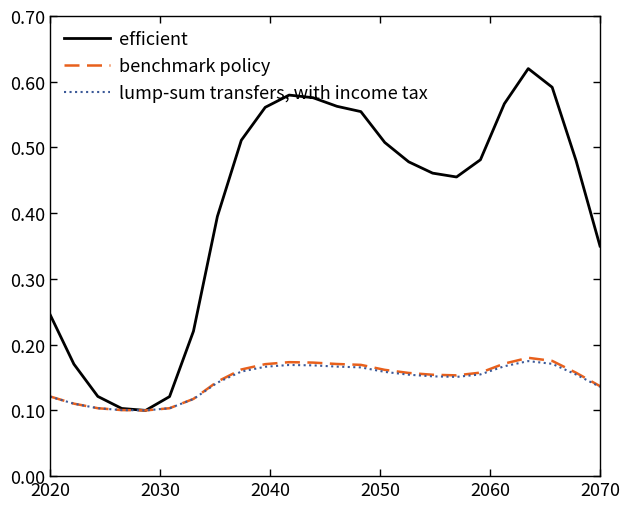

Which series has the widest spread of values?

efficient